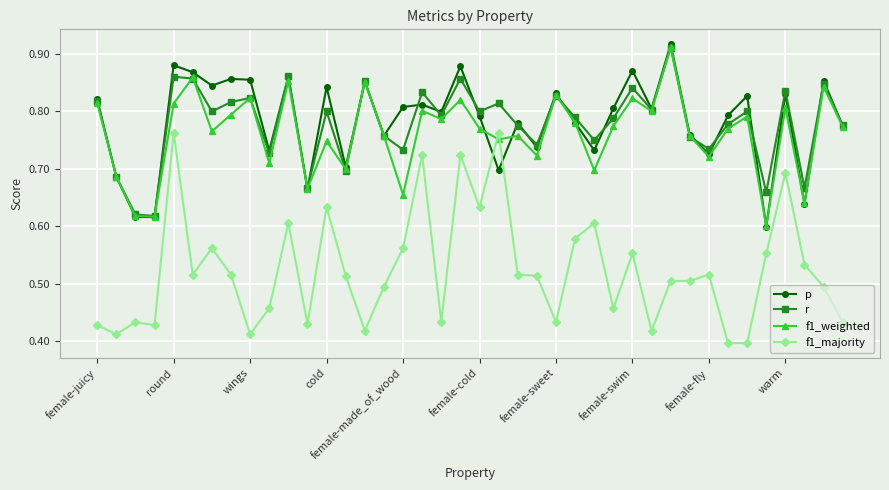

Which series has the widest spread of values?

f1_majority